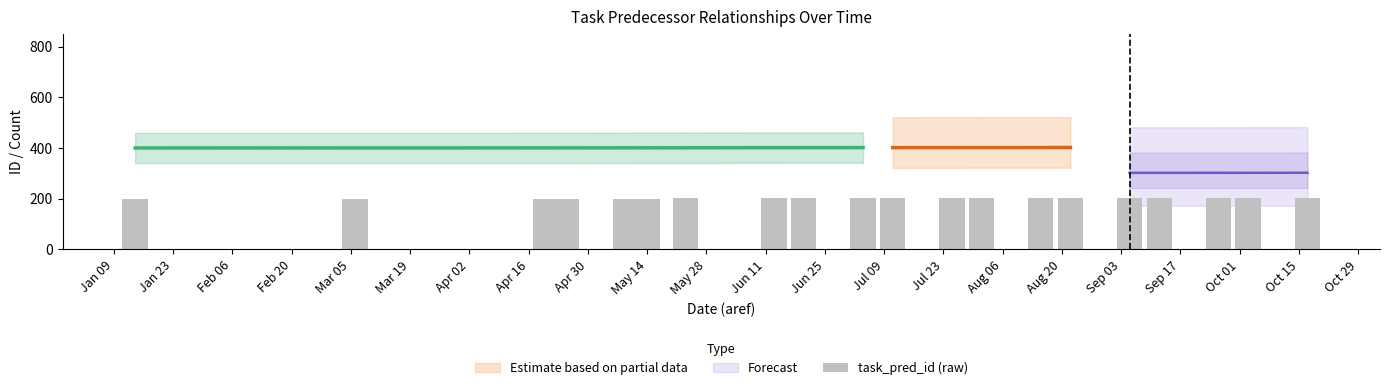

Are the bars horizontal?

No